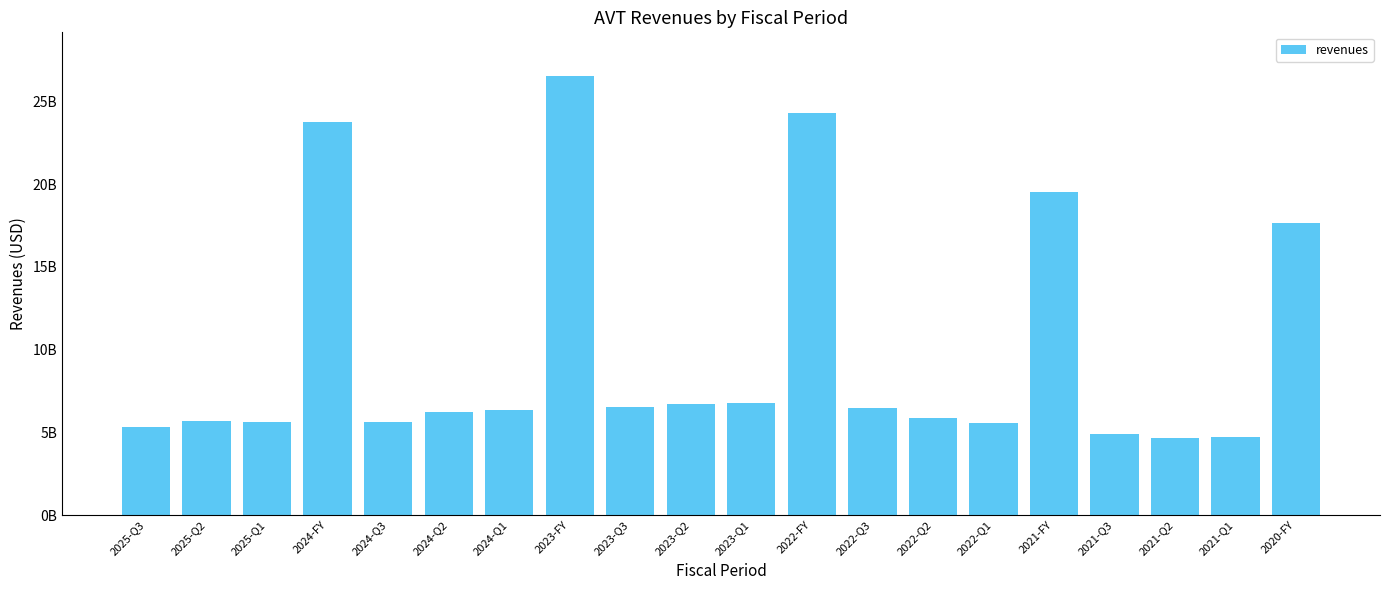

What is the average value?

9938955750